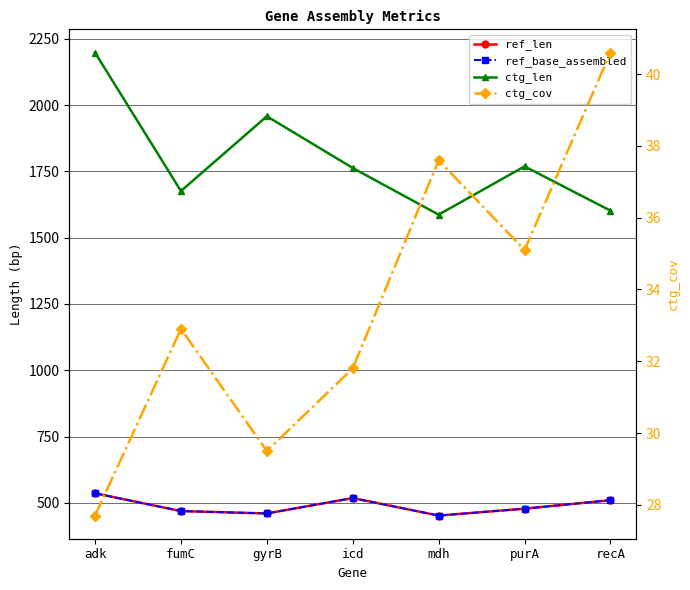

Between purA and icd, which is larger?

icd